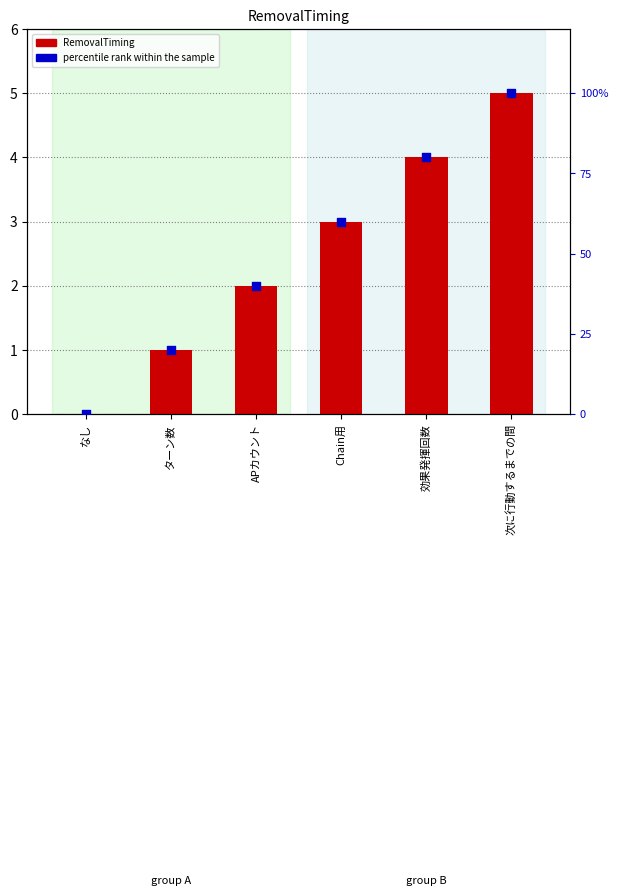

Which series has the widest spread of Y values?

RemovalTiming